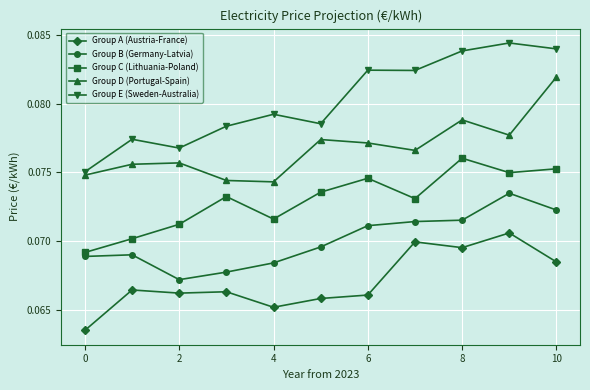

True or false: Group C (Lithuania-Poland) and Group A (Austria-France) cross at least once.

False